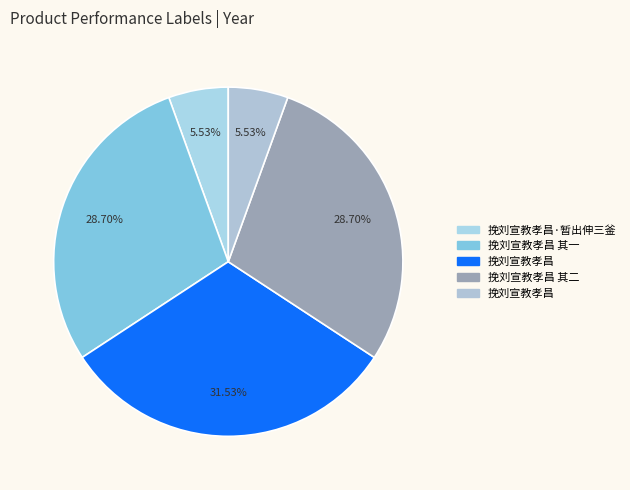

How many slices are in this pie chart?

5